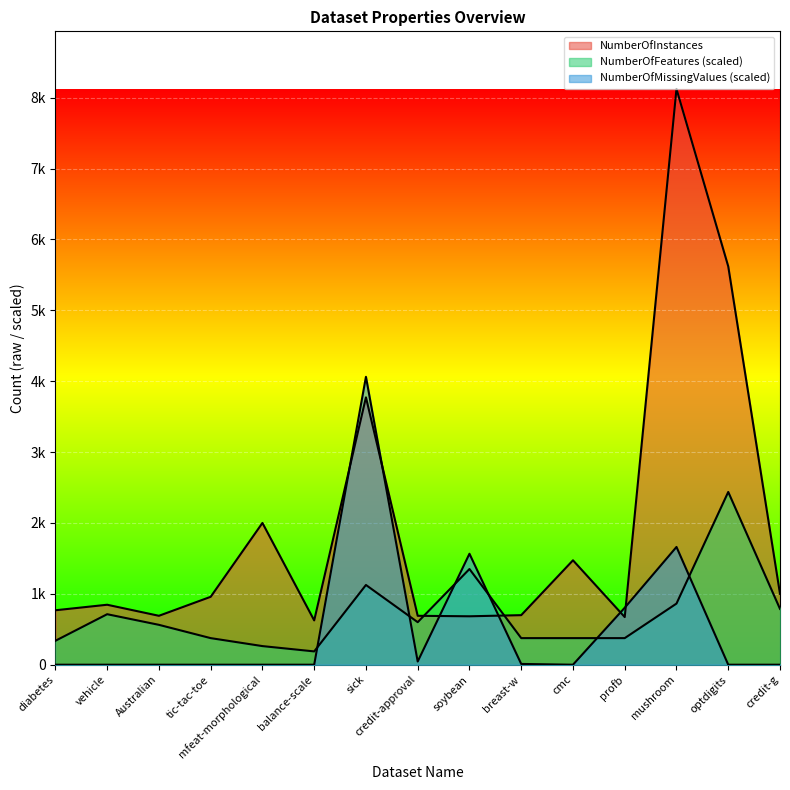

Reading left to right, what are all the values shown in this chart?

NumberOfInstances: 768.0	846.0	690.0	958.0	2000.0	625.0	3772.0	690.0	683.0	699.0	1473.0	672.0	8124.0	5620.0	1000.0
NumberOfFeatures: 337.5	712.4	562.4	375.0	262.5	187.5	1124.9	599.9	1349.8	375.0	375.0	375.0	862.4	2437.2	787.4
NumberOfMissingValues: 0.0	0.0	0.0	0.0	0.0	0.0	4062.0	44.9	1565.5	10.7	0.0	803.8	1661.2	0.0	0.0